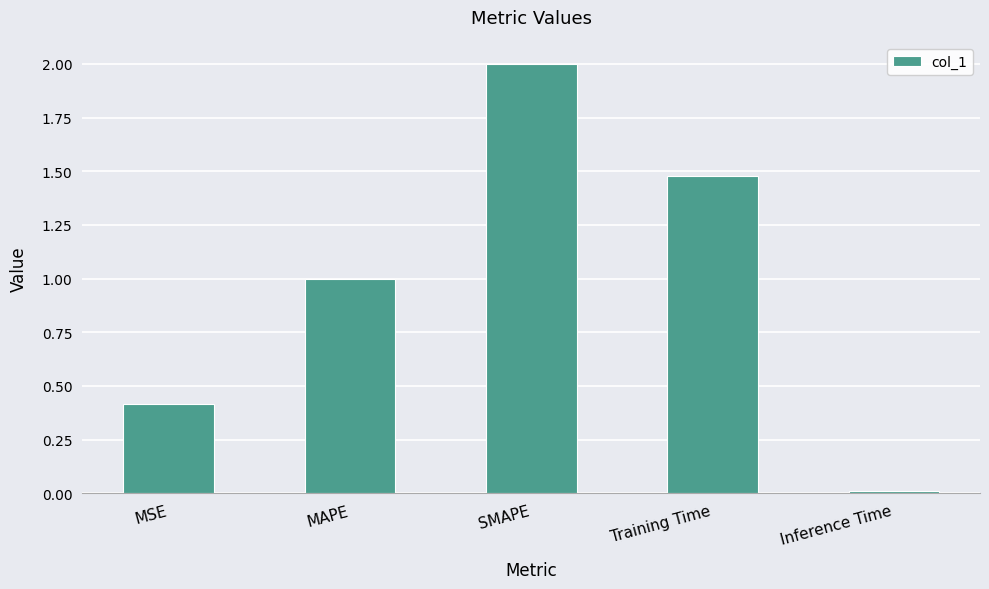

What is the difference between the second highest and second lowest values?

1.1